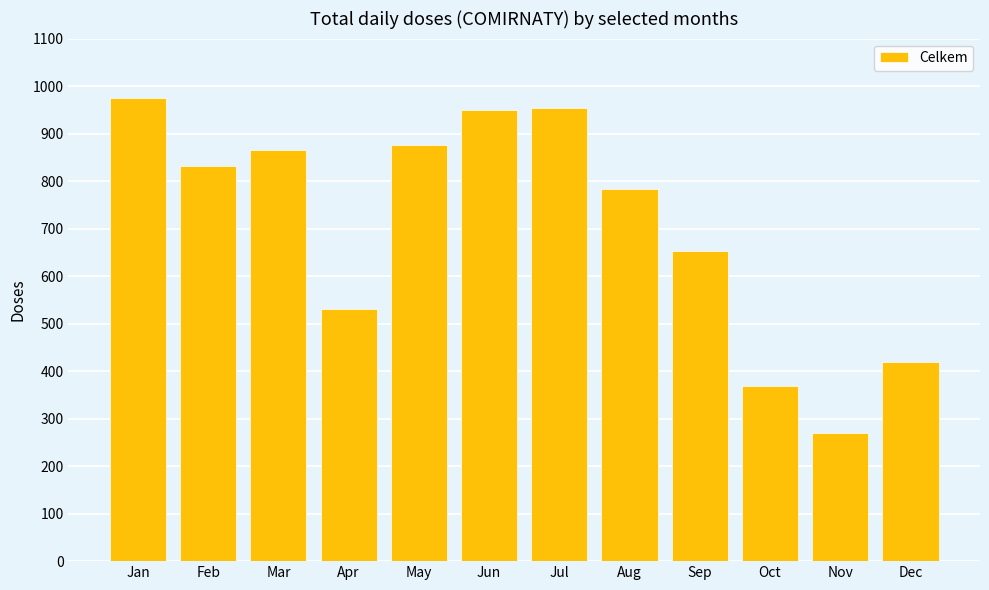

What is the maximum value shown in the chart?

975